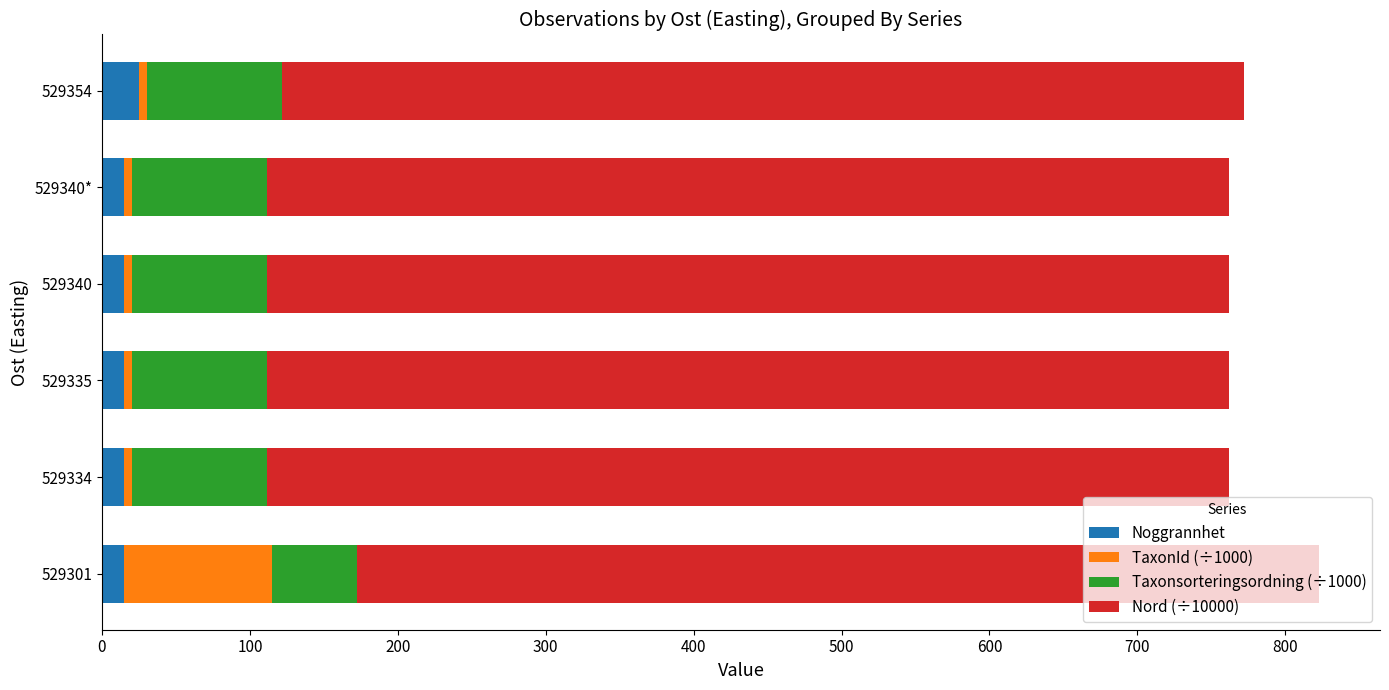

What is the average value of the Noggrannhet series?

16.7